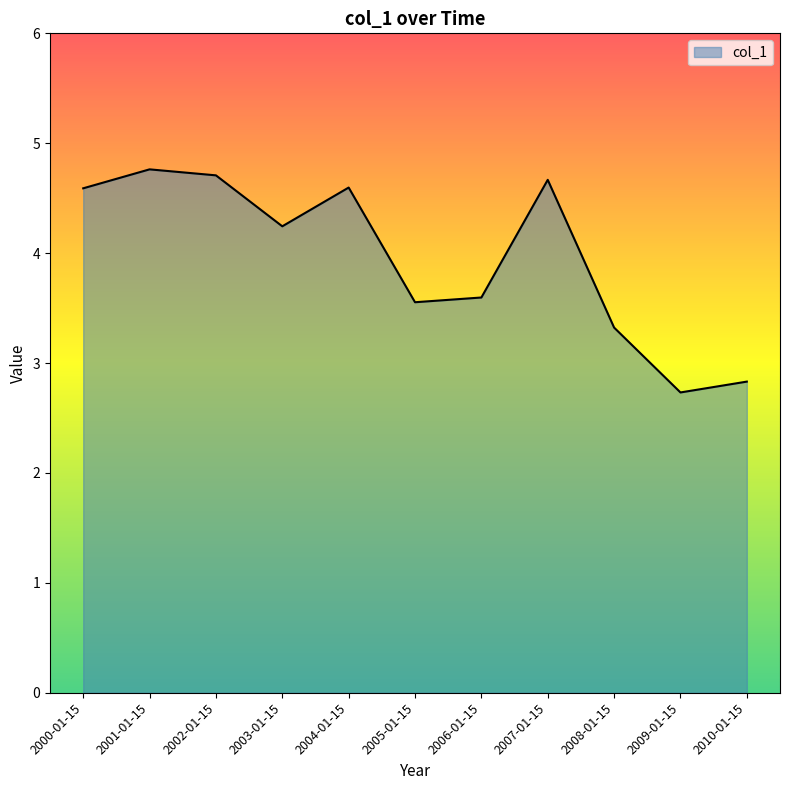

What position from the right is 2010-01-15?

1